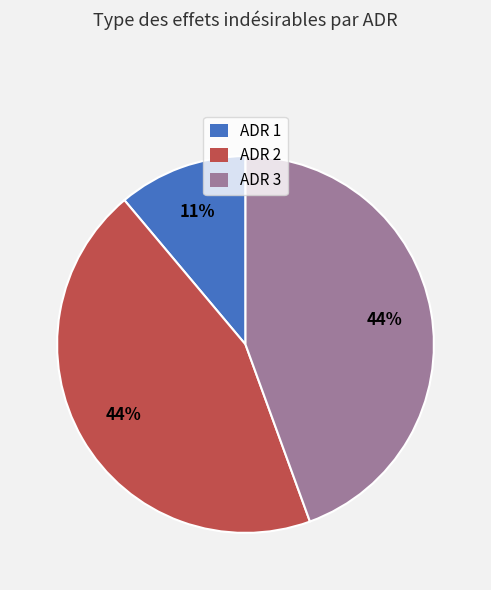

What is the smallest slice in the pie chart?

ADR 1